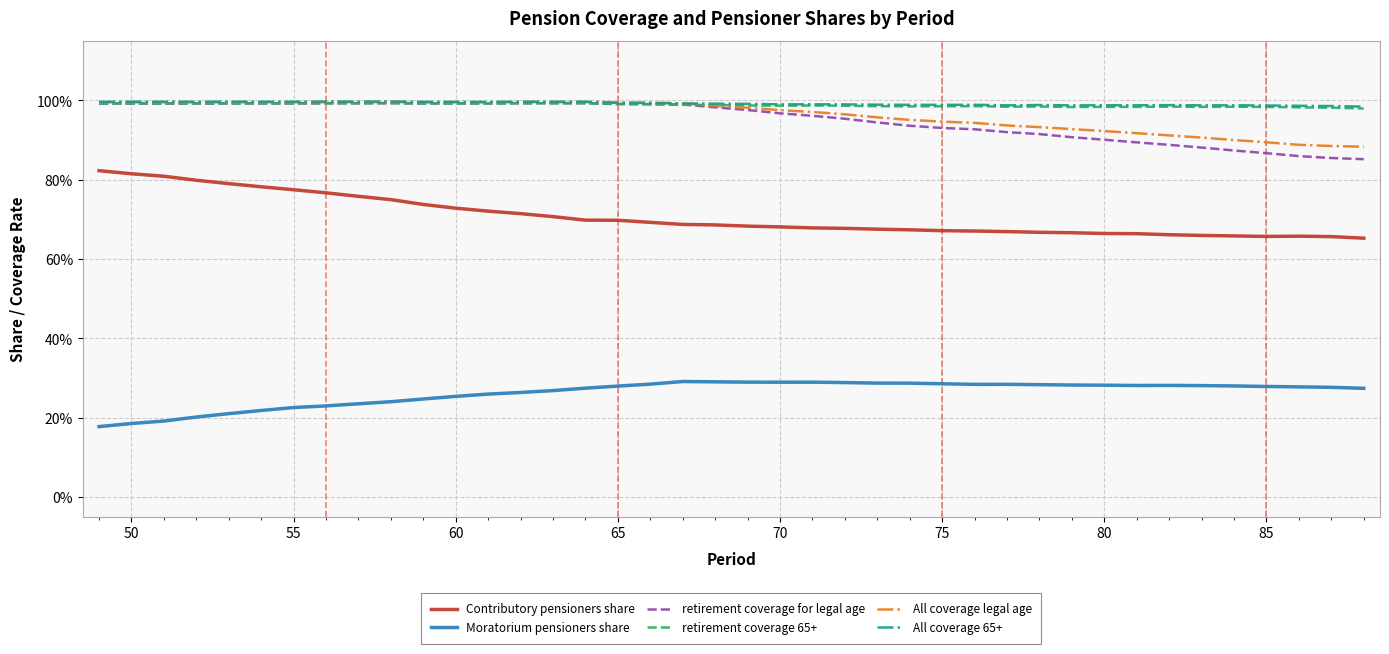

What is the greatest value displayed?

1.0